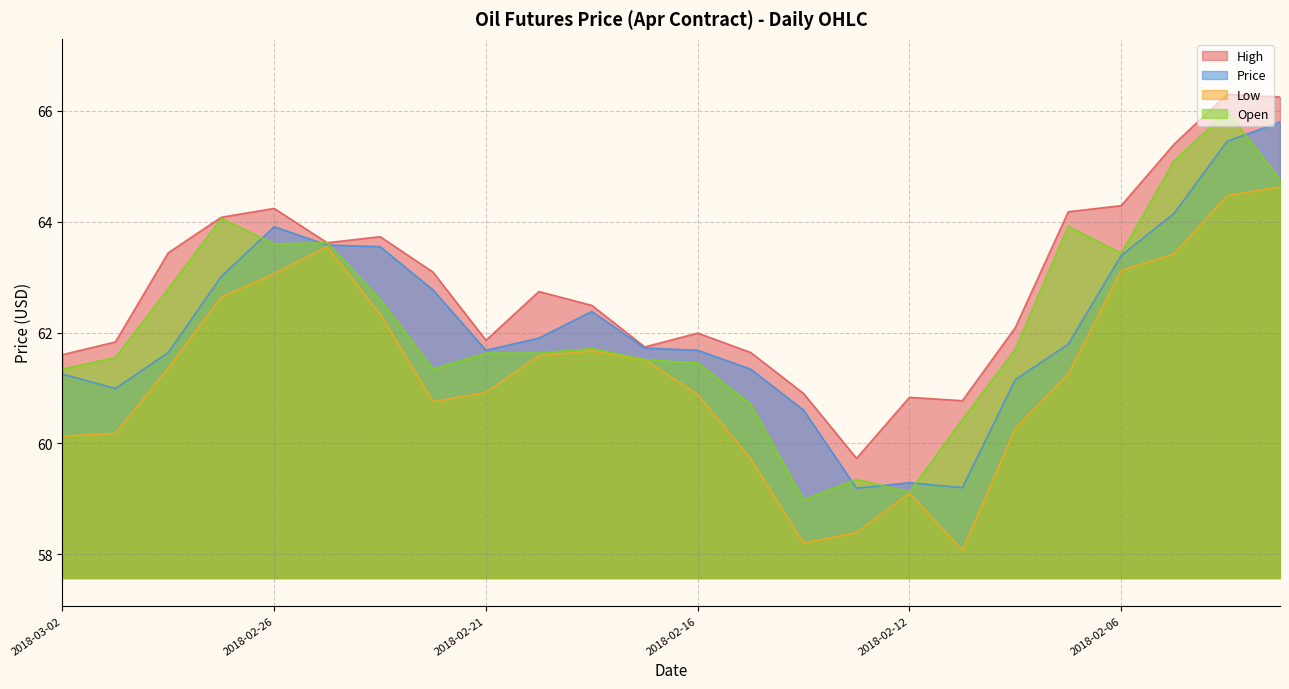

True or false: Price and Open intersect in this chart.

True